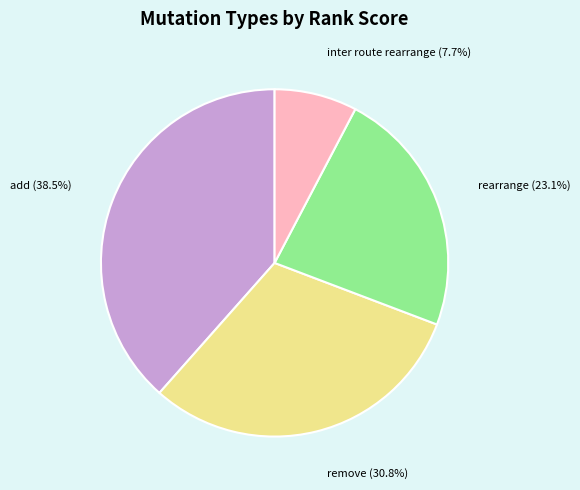

Is there any slice that represents more than half of the pie?

No